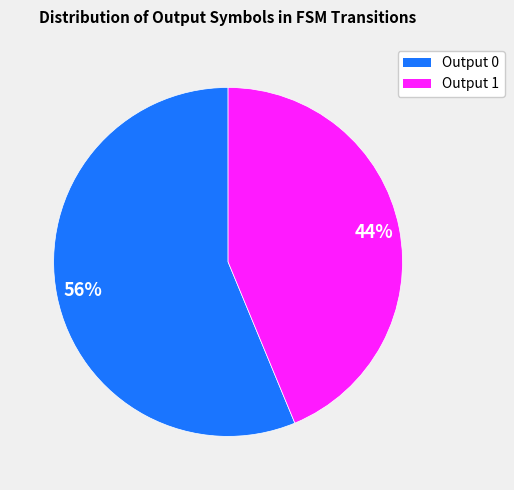

Is Output 1 the majority of the pie?

No